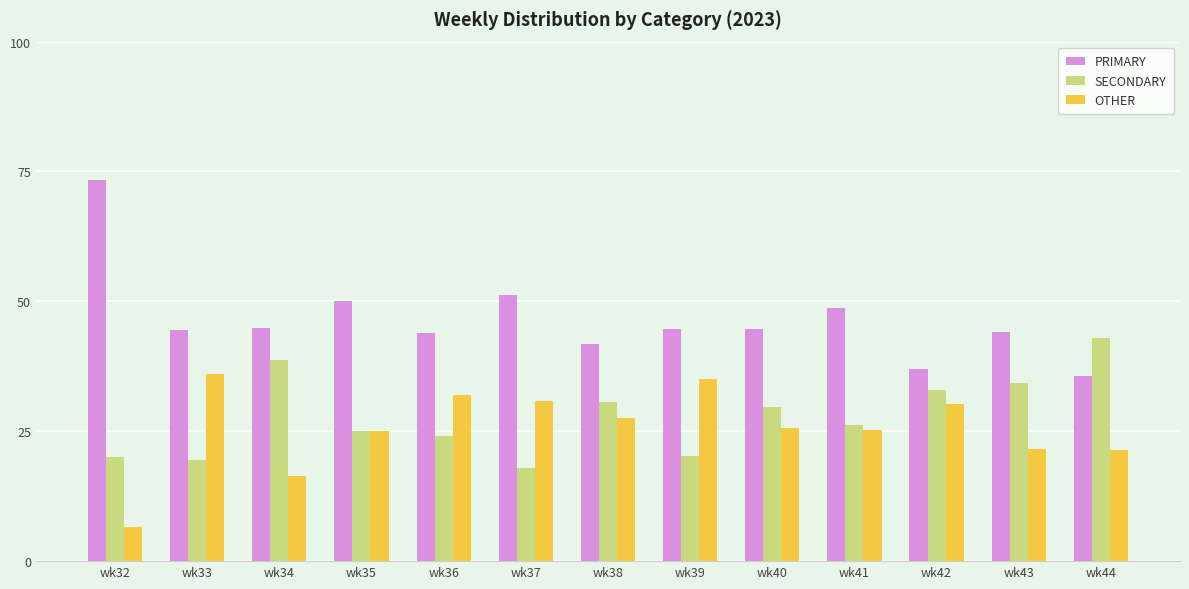

What is the average value of the SECONDARY series?

27.8